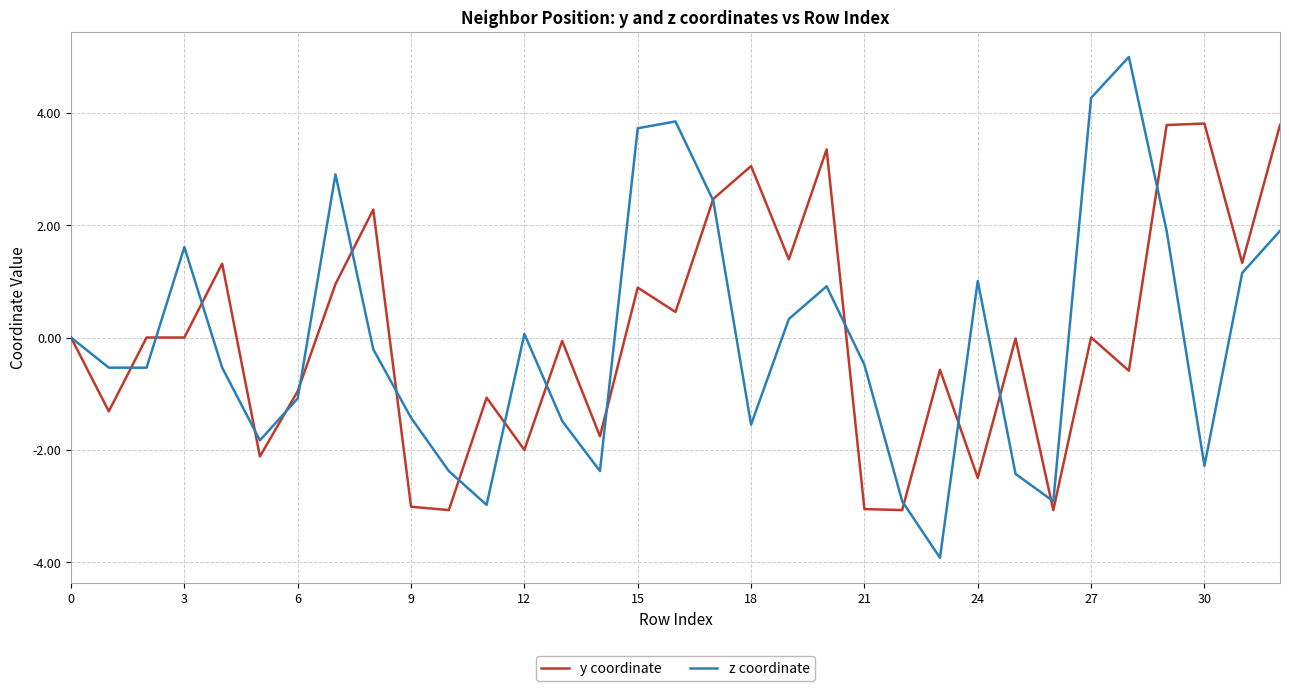

List the series in order of their peak value, highest first.

z coordinate, y coordinate